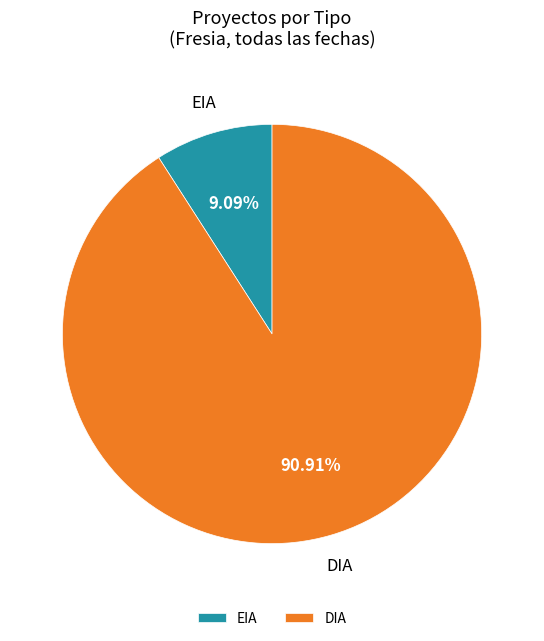

To the nearest percent, what portion does DIA represent?

91%